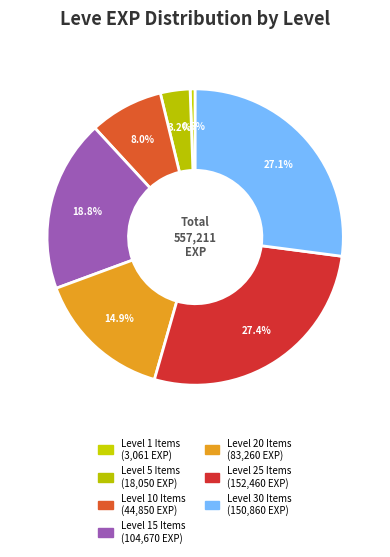

How many segments does this pie chart have?

7